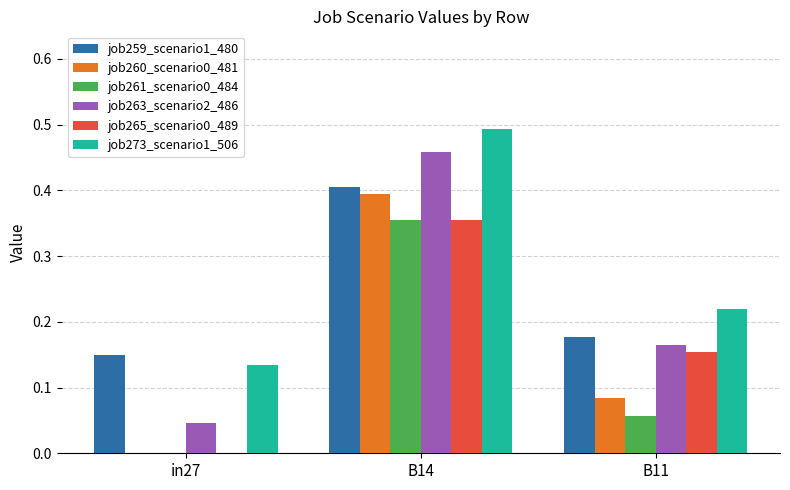

Is the value of job265_scenario0_489 at in27 greater than the value of job273_scenario1_506 at in27?

No